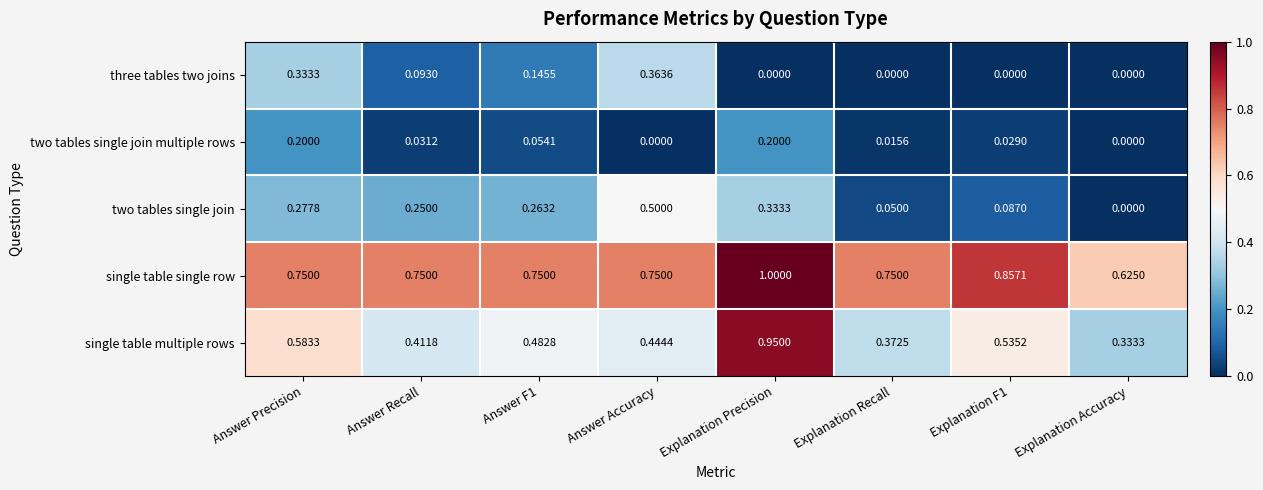

Which series has the largest total across all categories?

single table single row